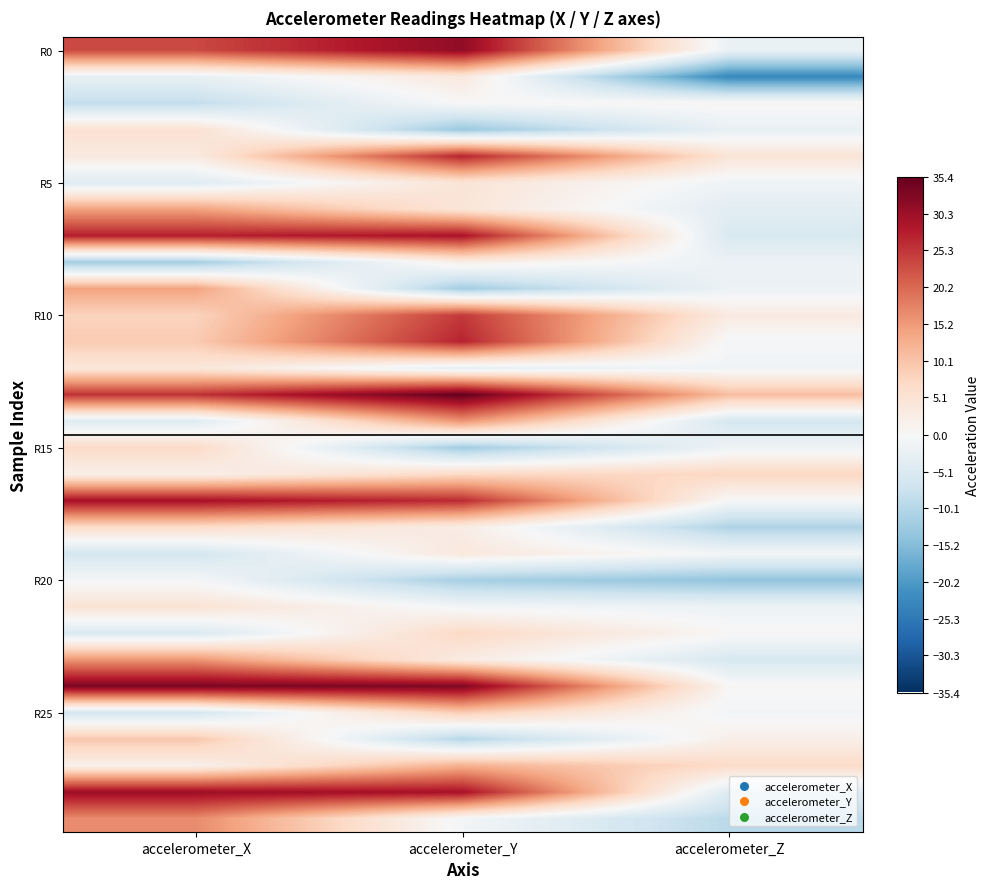

What is the maximum value shown in the chart?

35.4